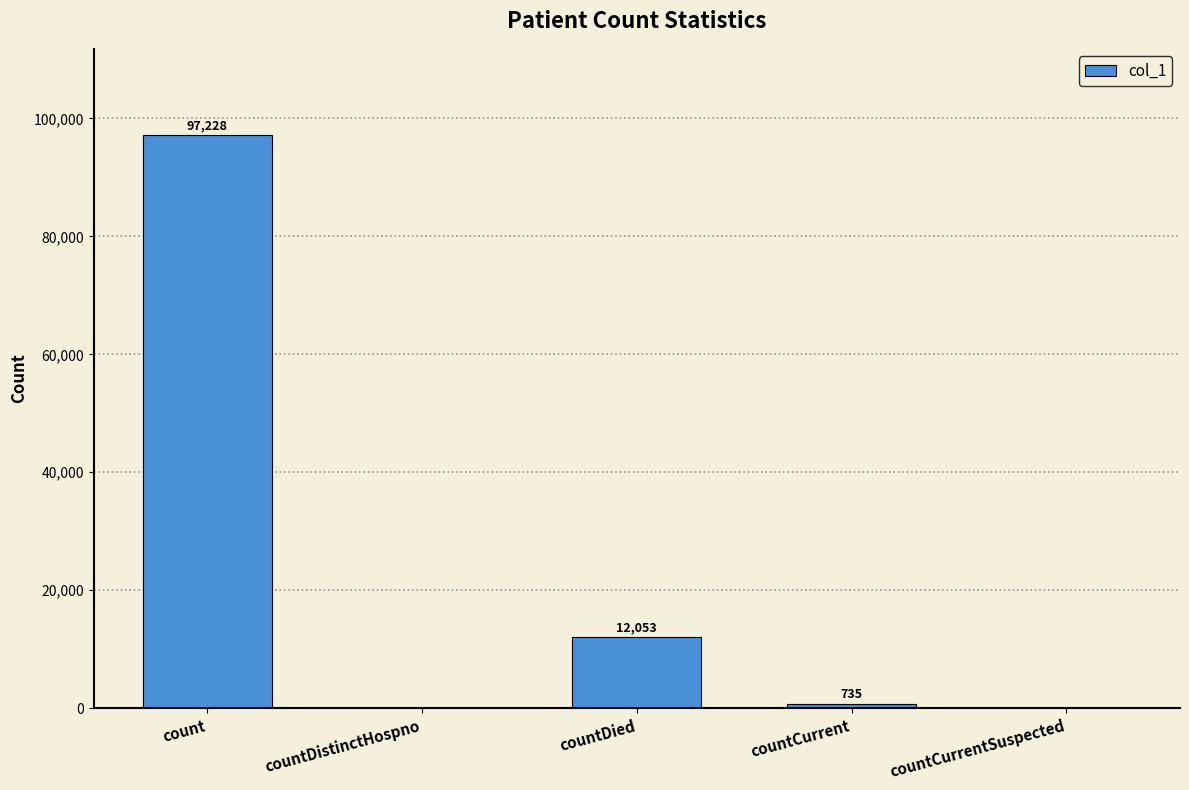

What is the change in value from count to countDistinctHospno?

-97228